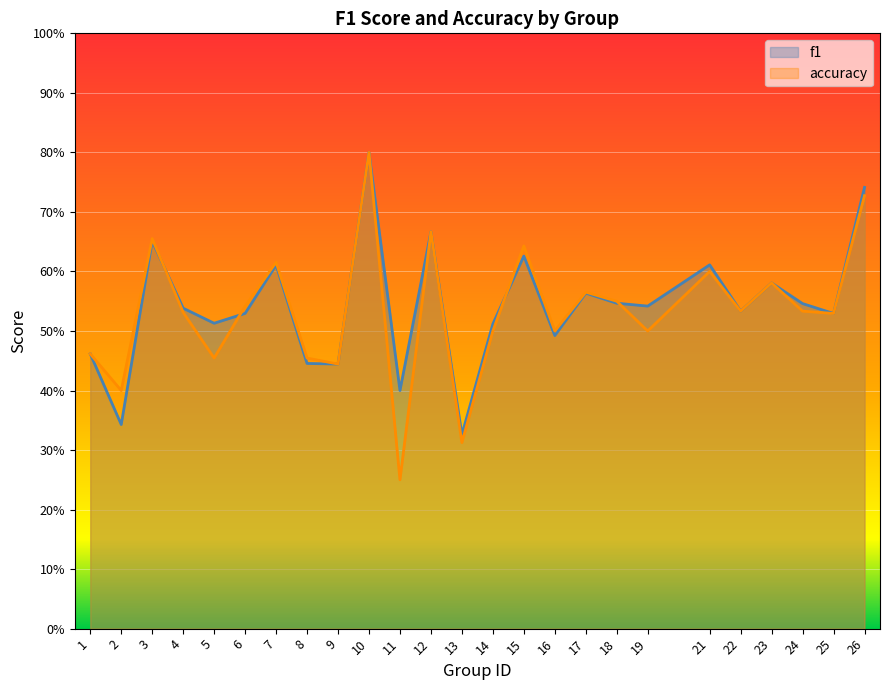

What is the sum of the accuracy values at 5 and 1?

0.9